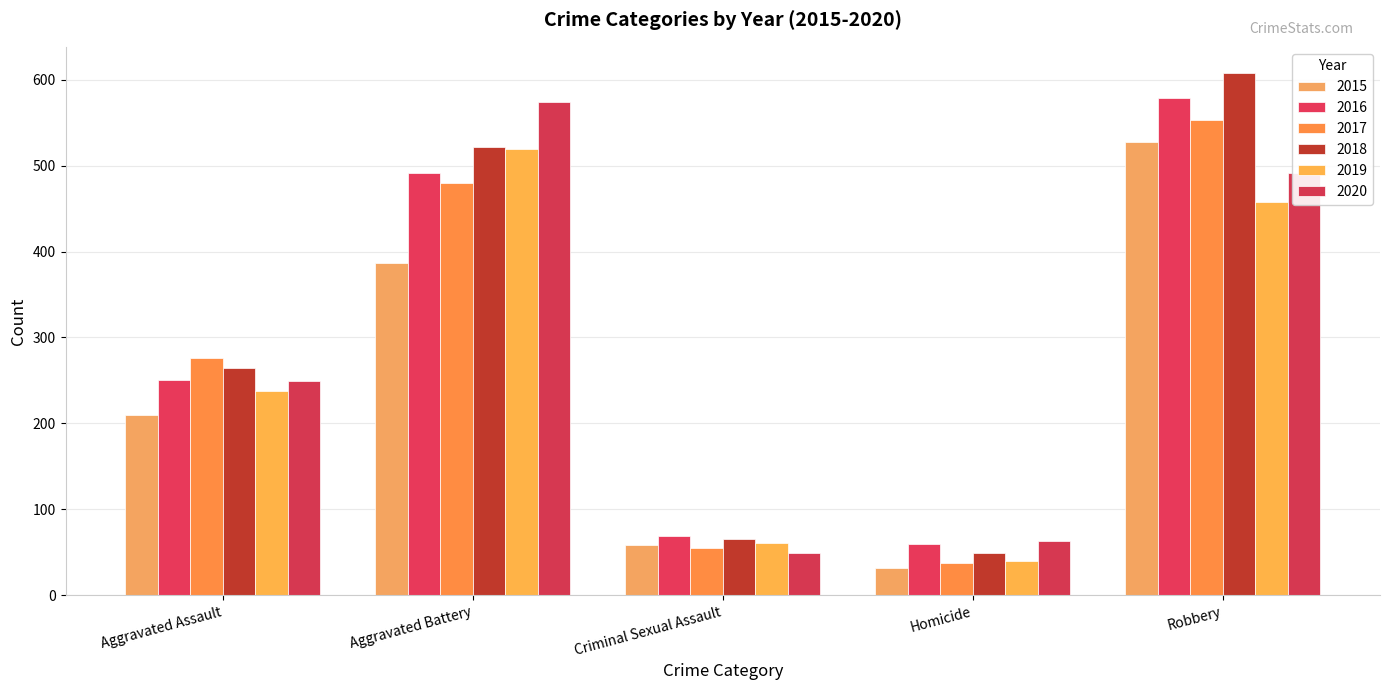

The value of 2015 at Aggravated Battery is 517. True or false?

False